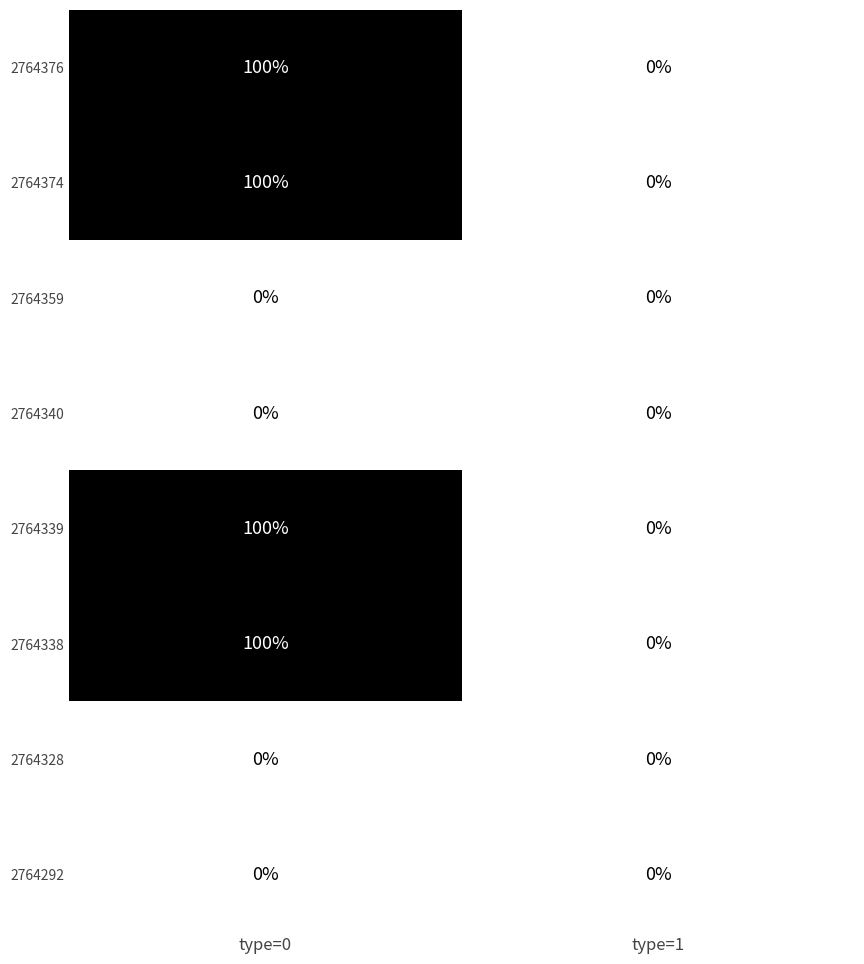

Reading right to left, list all the values displayed in this chart.

2764376: type=1=0	type=0=100
2764374: type=1=0	type=0=100
2764359: type=1=0	type=0=0
2764340: type=1=0	type=0=0
2764339: type=1=0	type=0=100
2764338: type=1=0	type=0=100
2764328: type=1=0	type=0=0
2764292: type=1=0	type=0=0